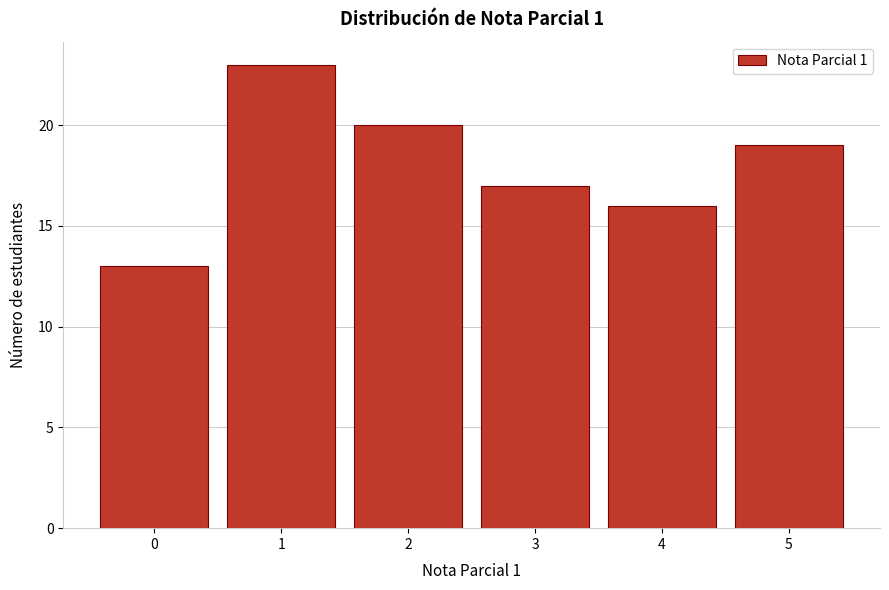

Reading left to right, extract all data points from this chart.

13	23	20	17	16	19